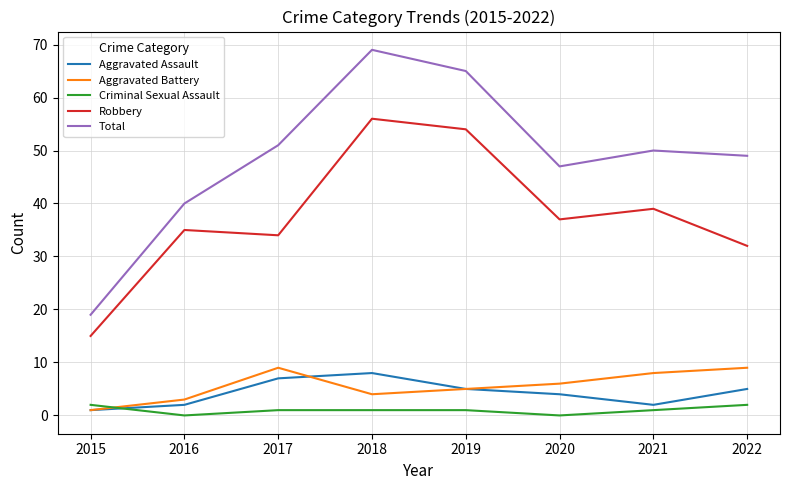

Between 2019 and 2022, which series saw the biggest shift?

Robbery